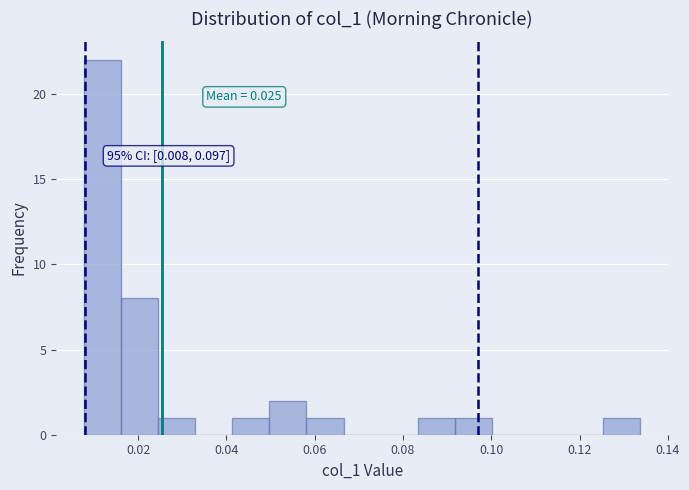

Over which range of the x-axis is the bar tallest?

0.008 to 0.016